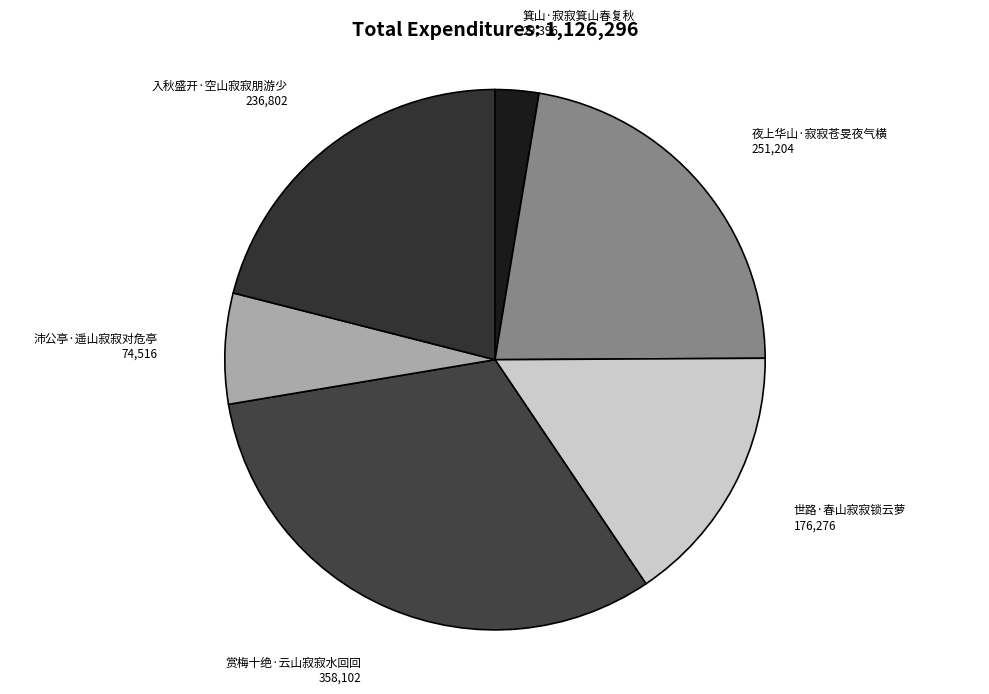

The 夜上华山·寂寂苍旻夜气横 slice represents 22% of the pie. True or false?

True